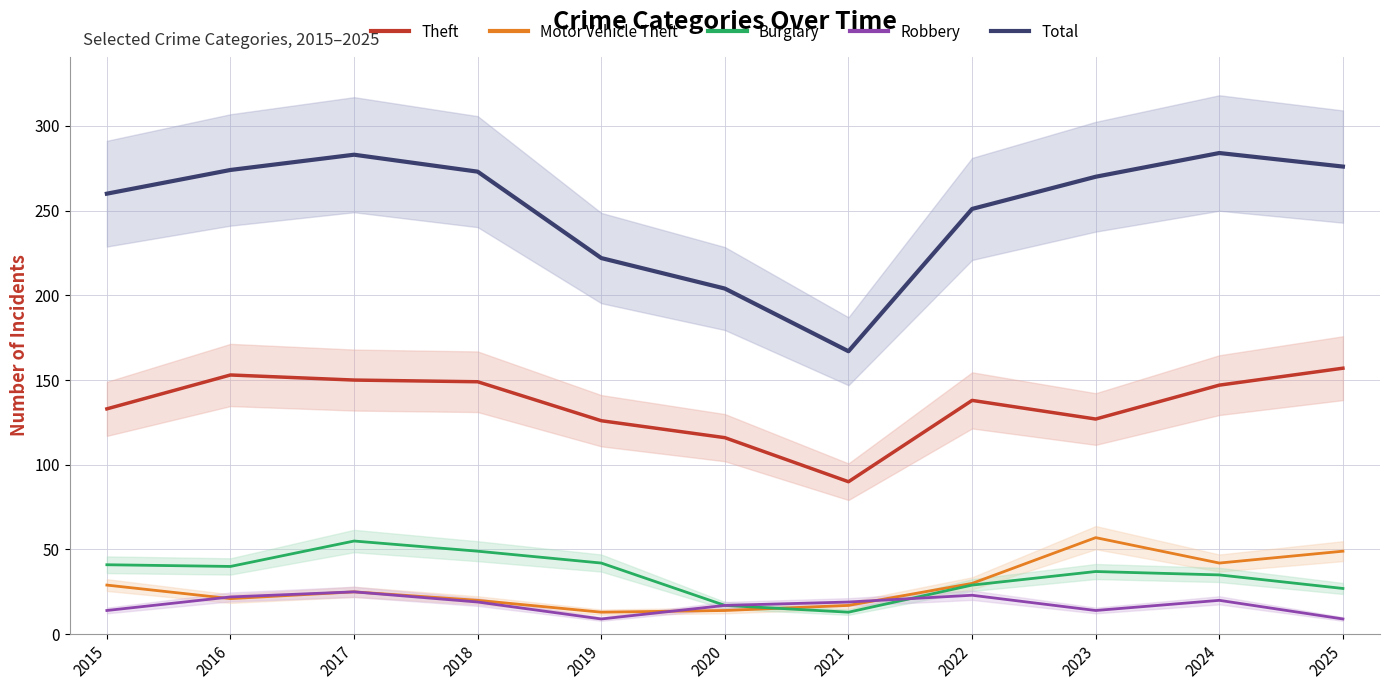

Does the chart have visible grid lines?

Yes